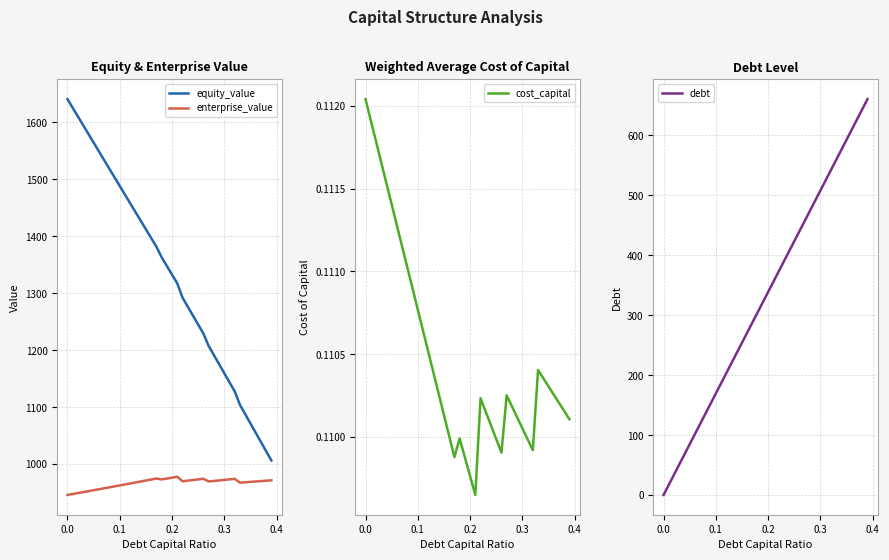

Rank the series by their maximum value, from lowest to highest.

cost_capital, debt, enterprise_value, equity_value